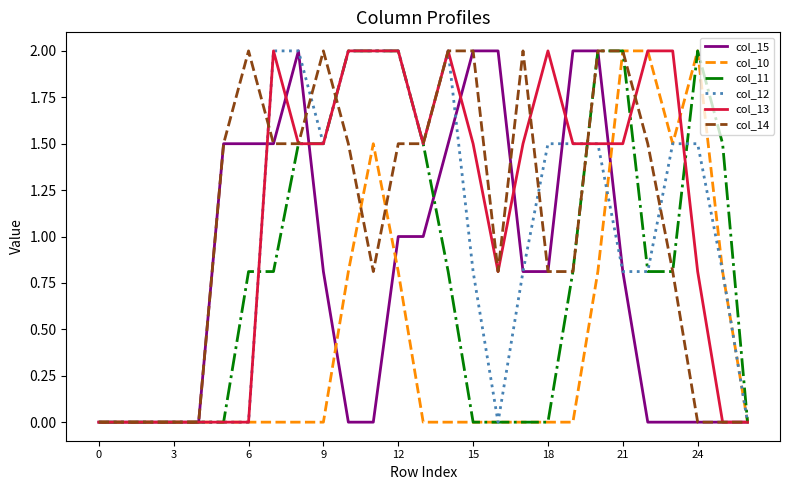

What is the highest value of the col_10 series?

2.0